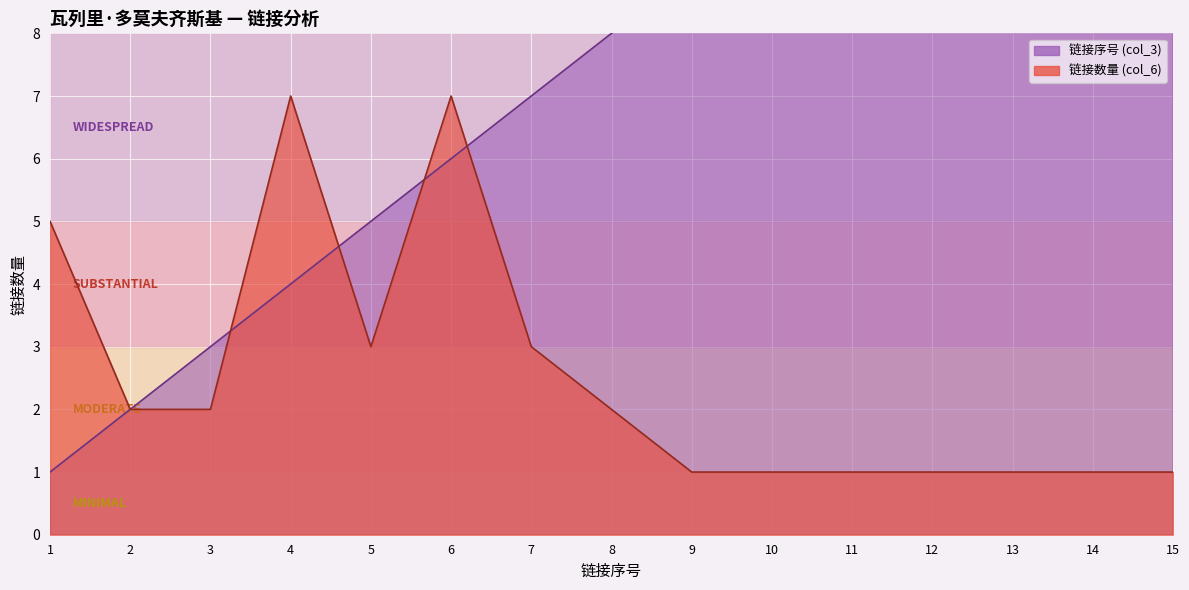

Which series has the widest spread of values?

链接序号 (col_3)